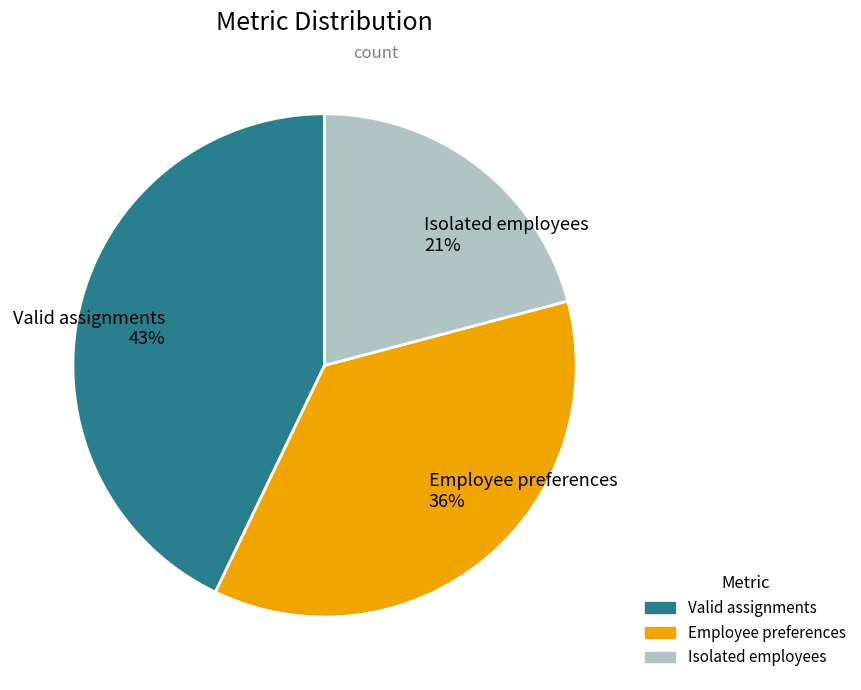

Do Employee preferences and Isolated employees together represent more than half of the pie?

Yes